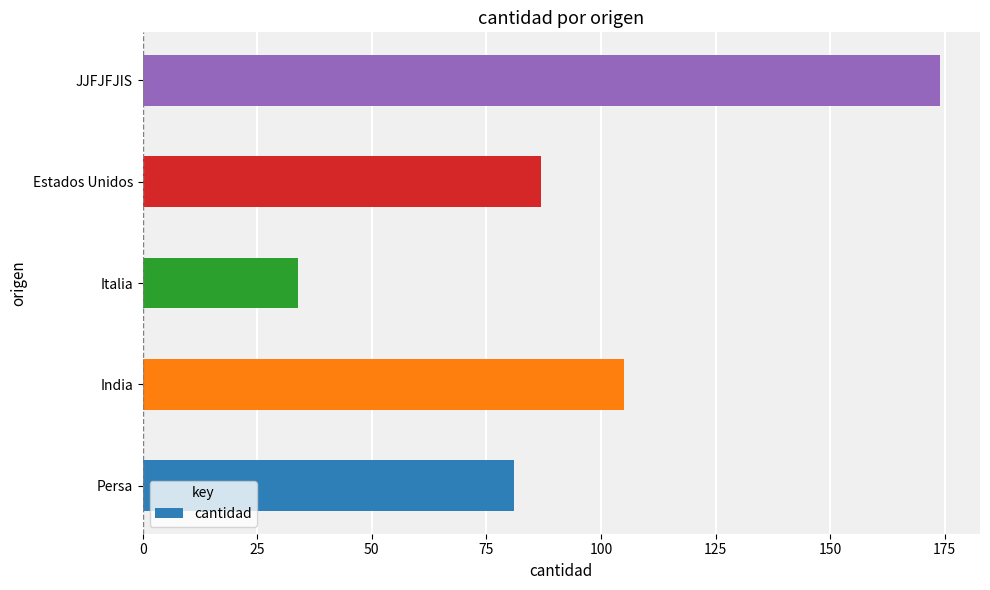

The value at JJFJFJIS is 61. True or false?

False